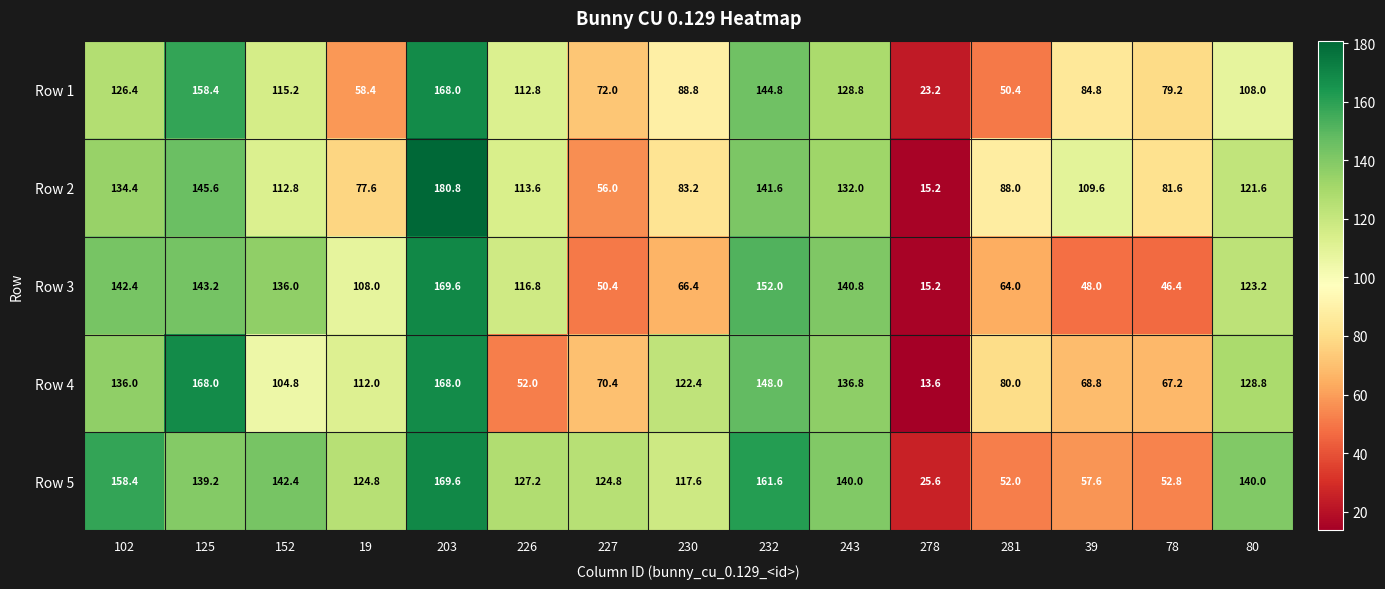

The value of Row 5 at 232 is 73.0. True or false?

False